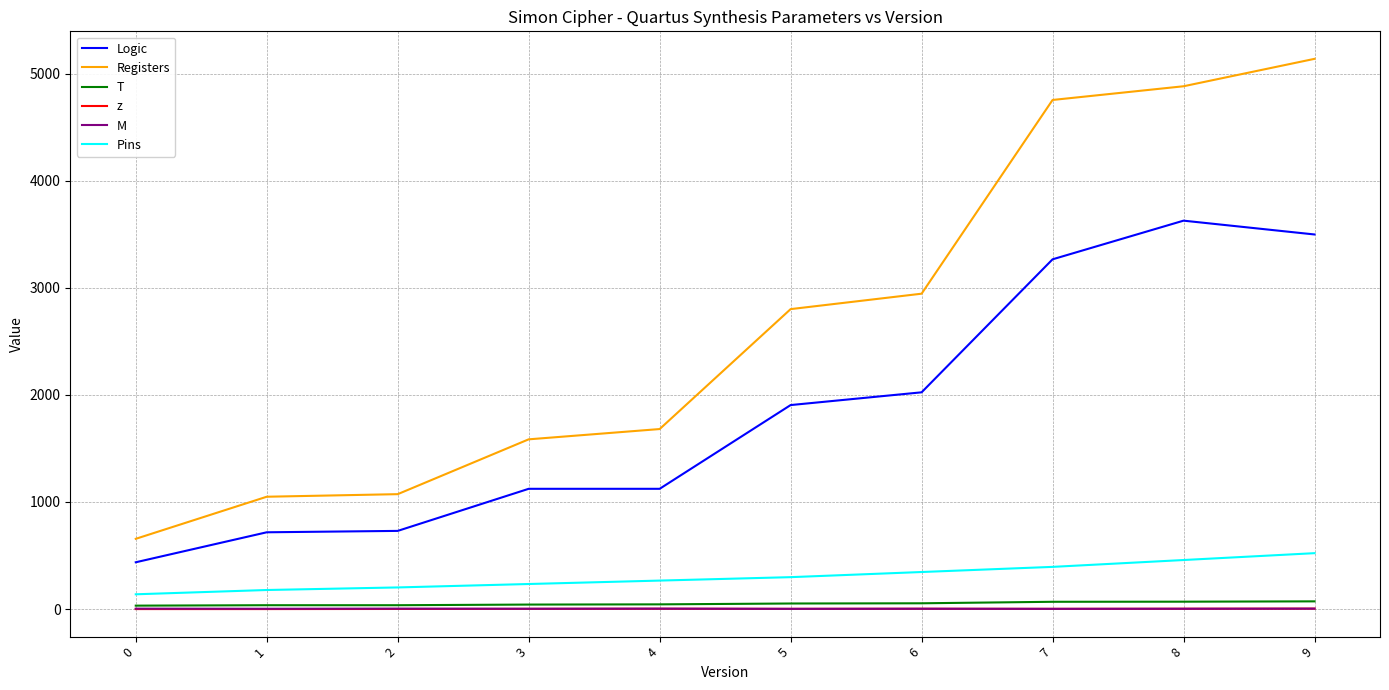

What are all the series names shown in the legend?

Logic, Registers, T, z, M, Pins